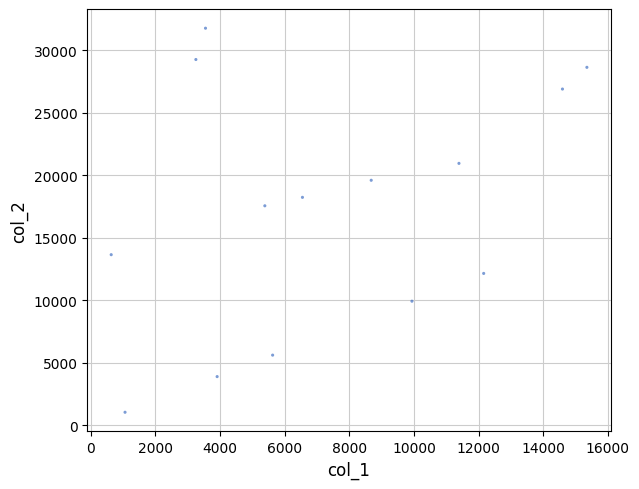

What Y value in the scatter plot is closest to 16408?

17562